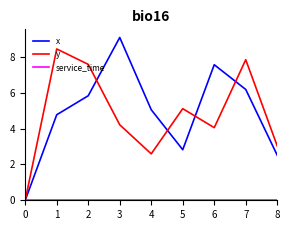

What is the maximum value shown in the chart?

9.1